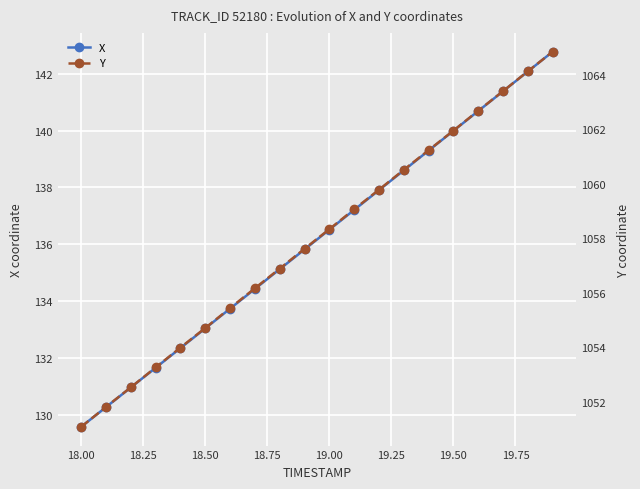

True or false: X has a value of 136.5 at 19.00.

True